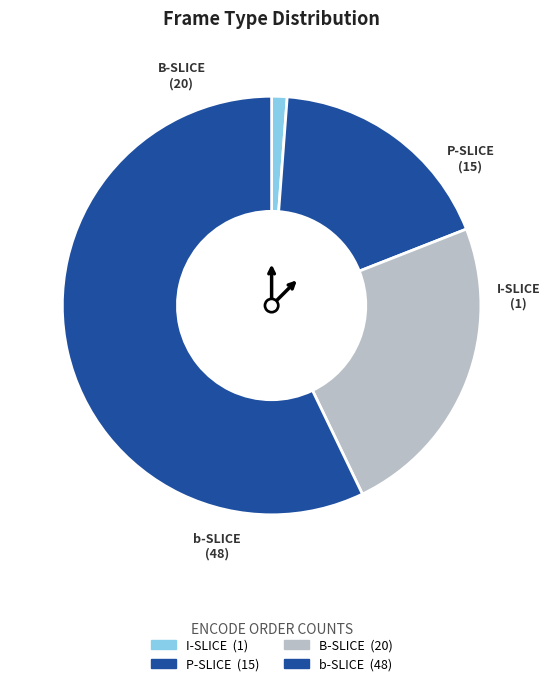

How much of the chart is everything except B-SLICE?

76.2%